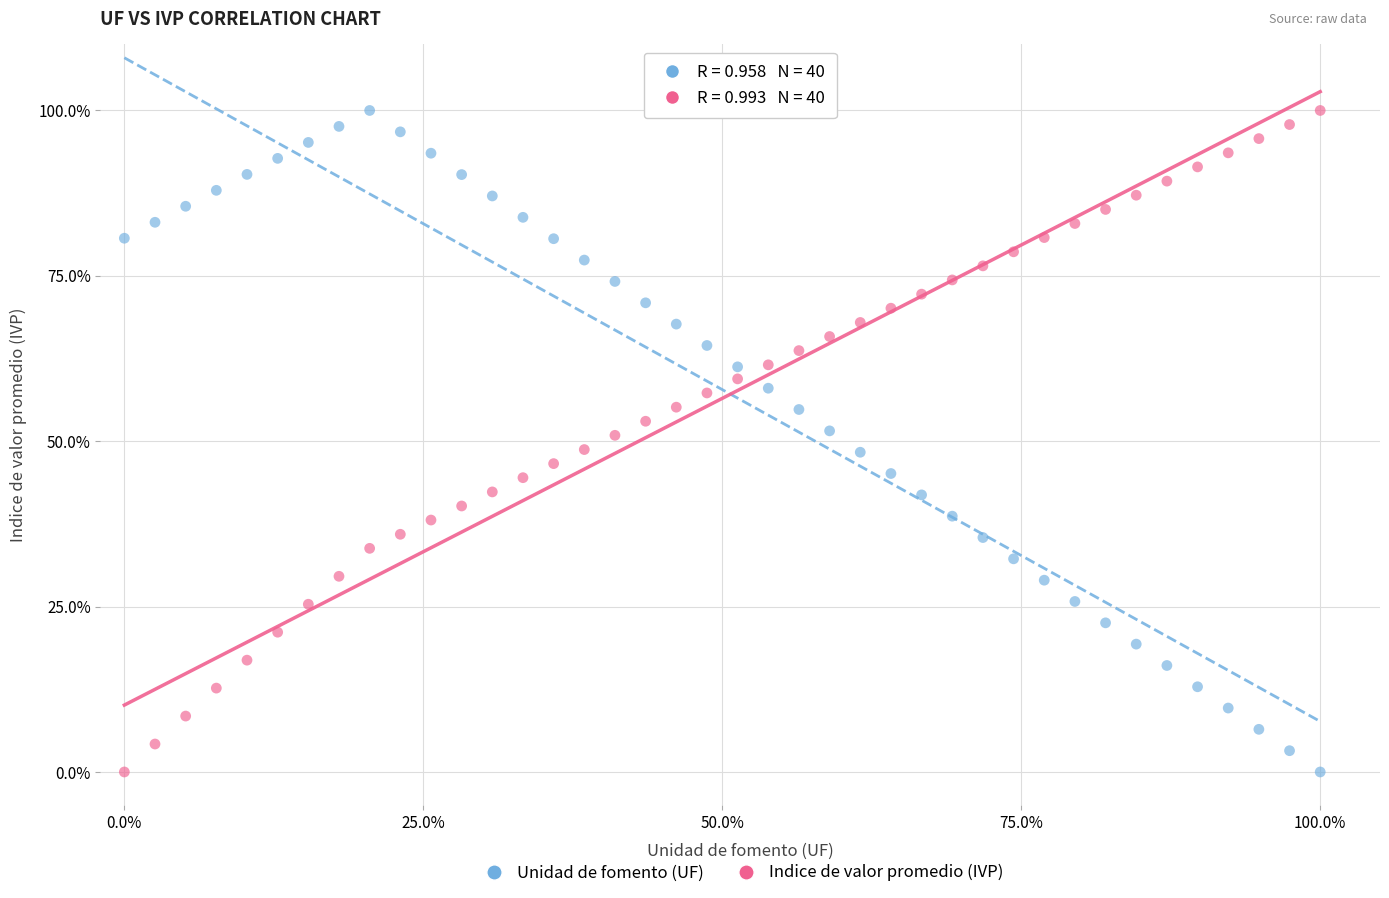

What is the X range (max minus min) for the scatter plot?

100.0